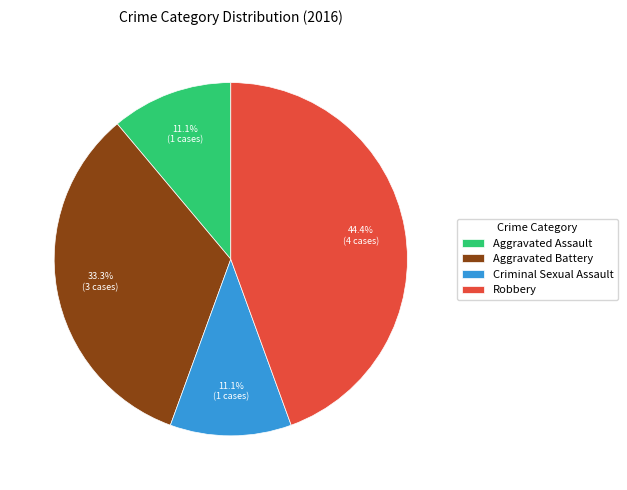

To the nearest percent, what is the average slice percentage?

25%